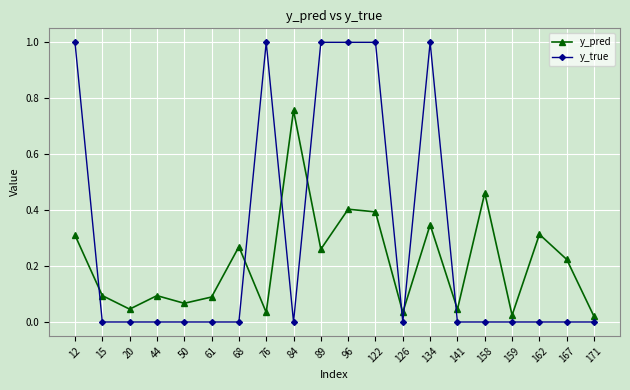

What is the difference between the y_pred values at 162 and 84?

0.4